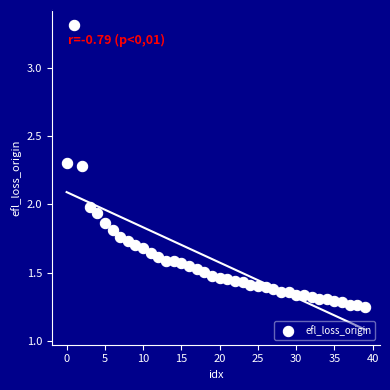

What is the range of Y values (max minus min)?

2.1